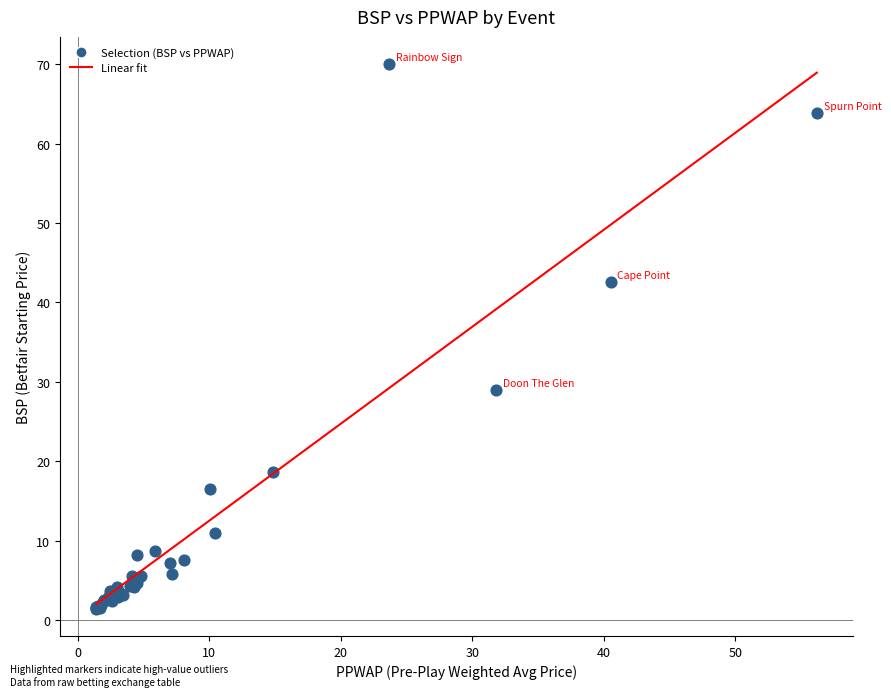

What Y value in the scatter plot is closest to 35?

29.0